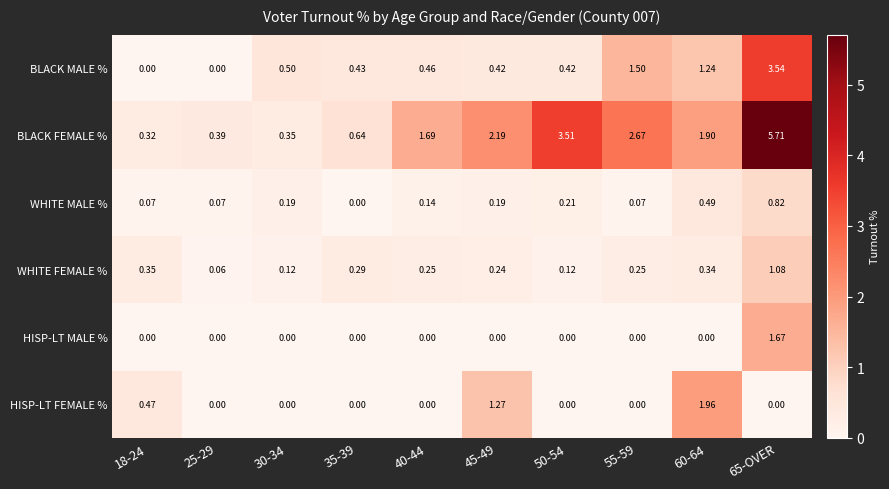

Which series has the widest spread of values?

BLACK FEMALE %